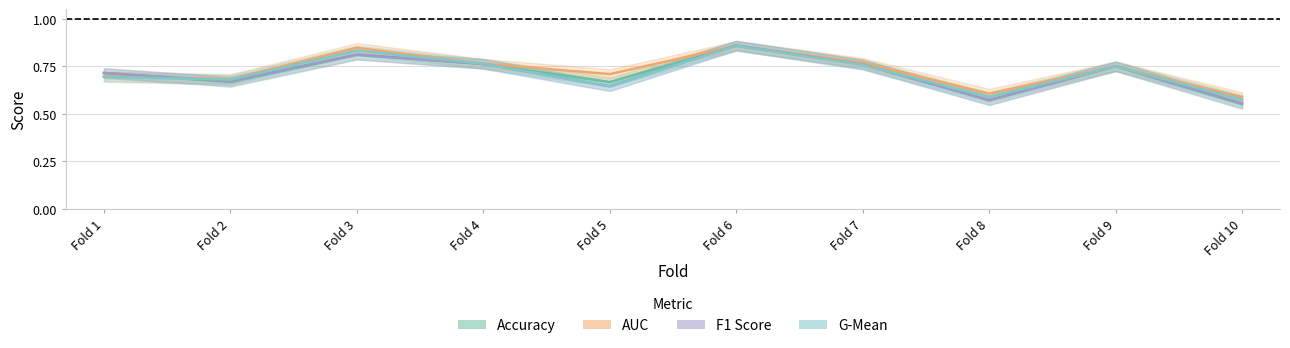

Which series has the largest range (max minus min)?

accuracy